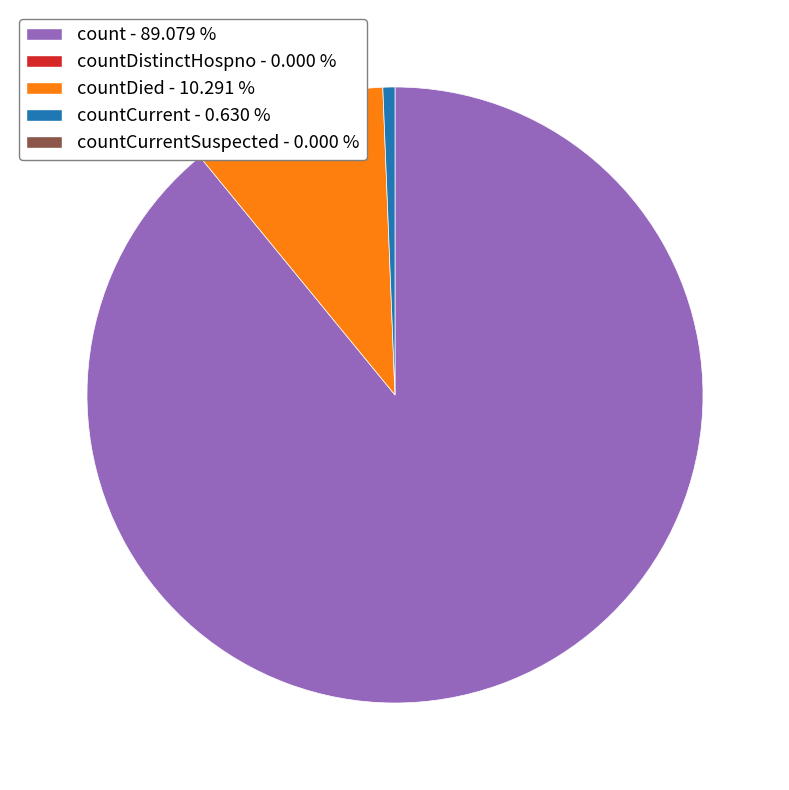

Is there any slice that represents more than half of the pie?

Yes